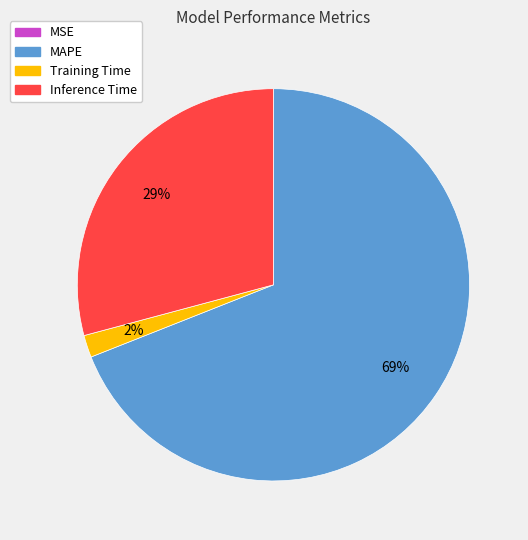

The Inference Time slice represents 16% of the pie. True or false?

False